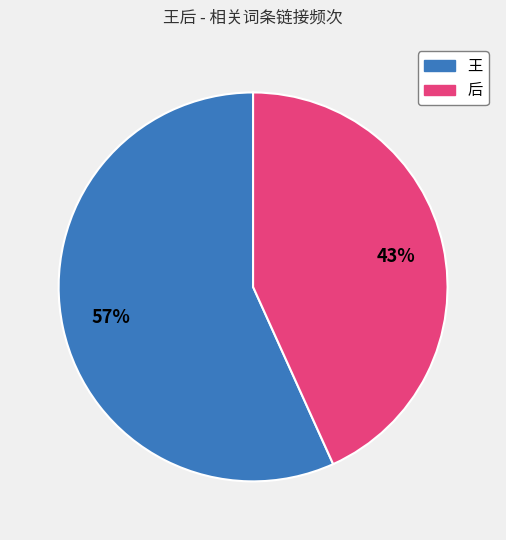

To the nearest percent, what is the difference between the largest and smallest slice percentages?

14%